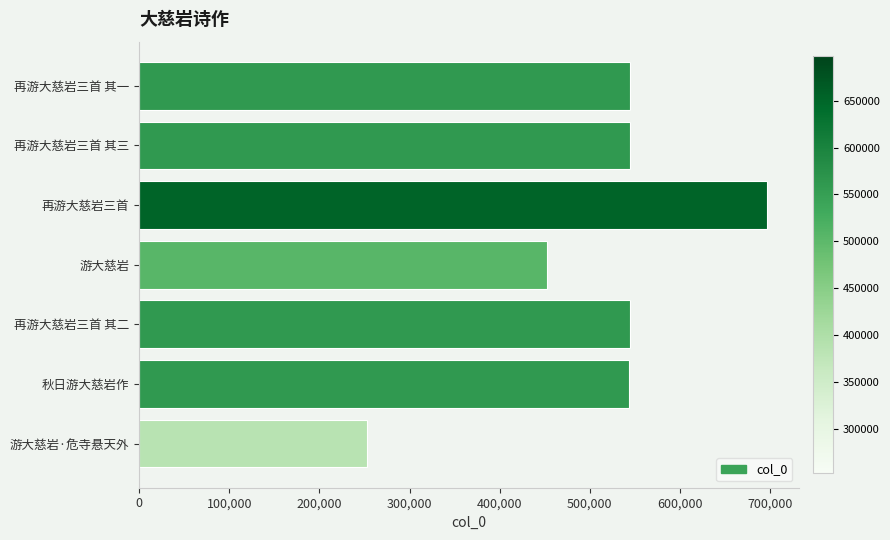

Count the number of categories in the chart.

7